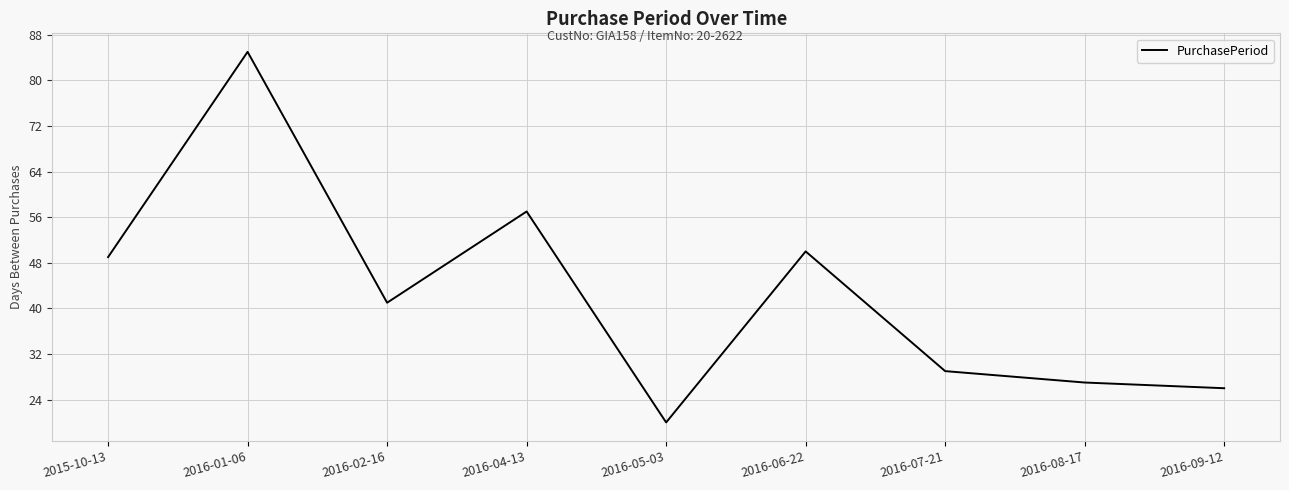

How many lines are shown in the chart?

1